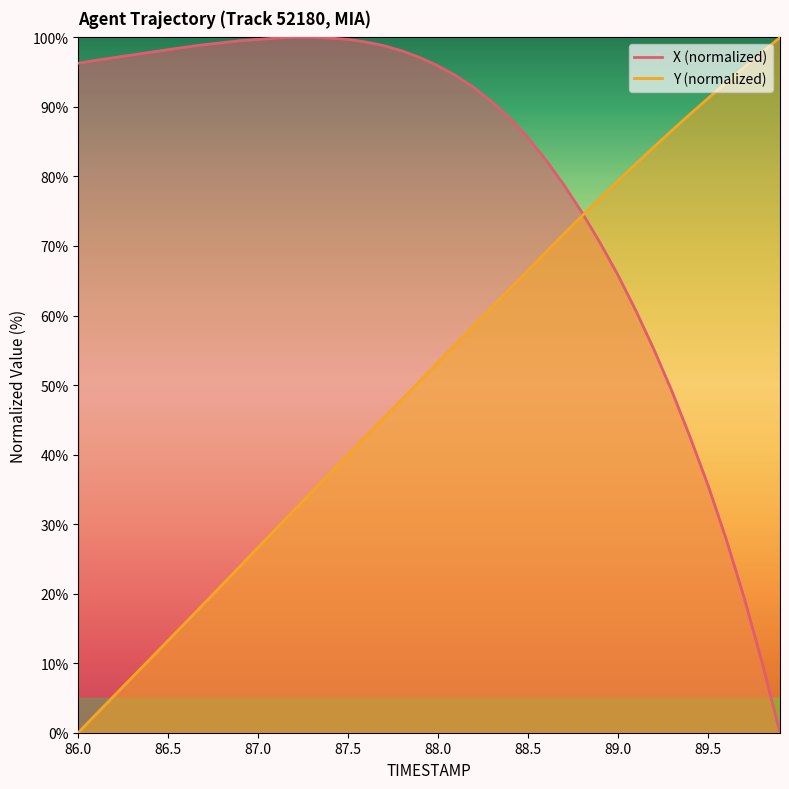

What is the average value of the Y series?

51.4